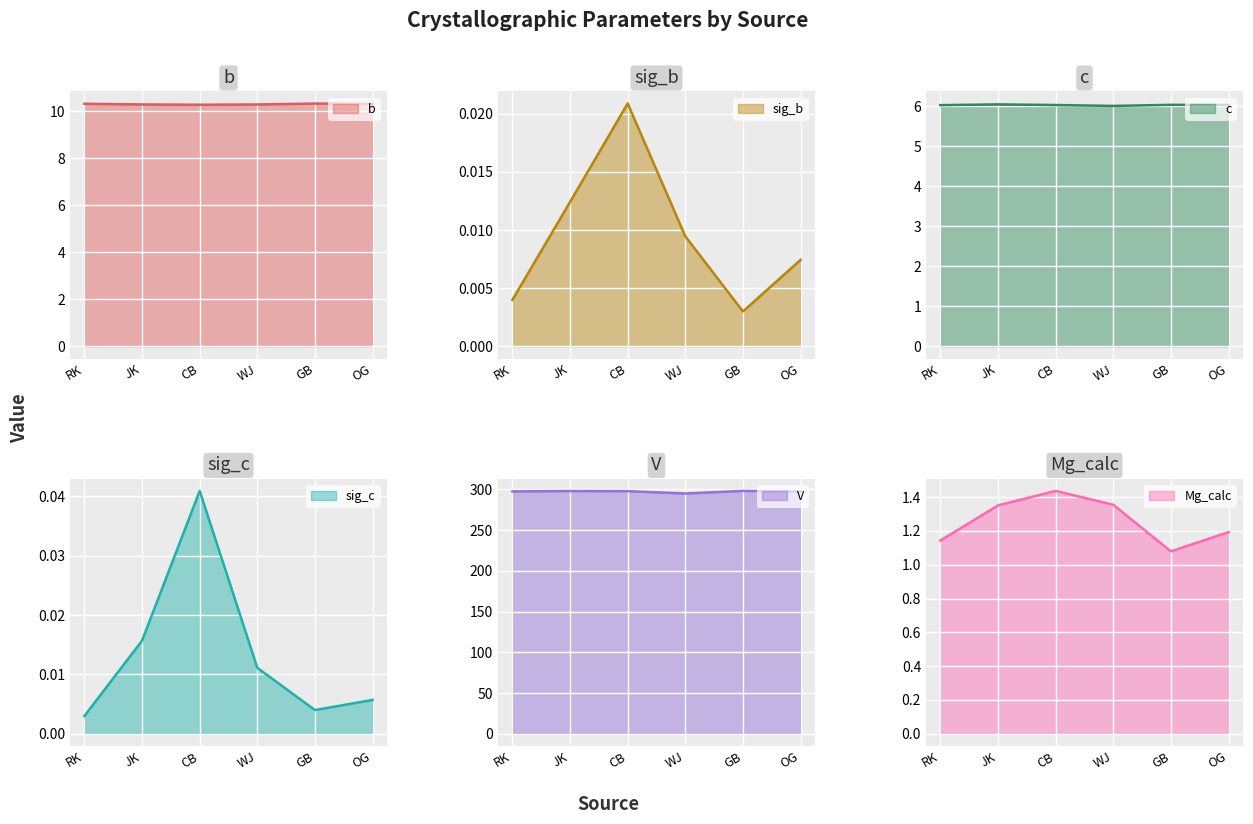

Between RK and GB, which is larger?

RK